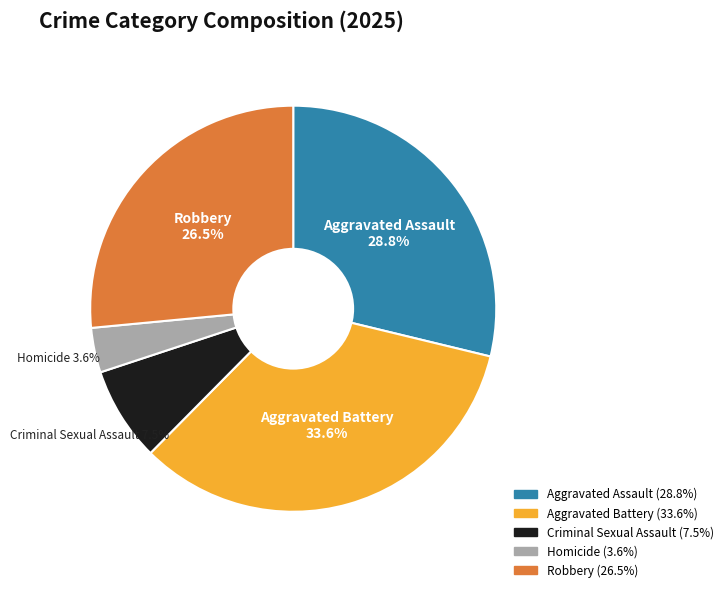

What is the largest slice in the pie chart?

Aggravated Battery